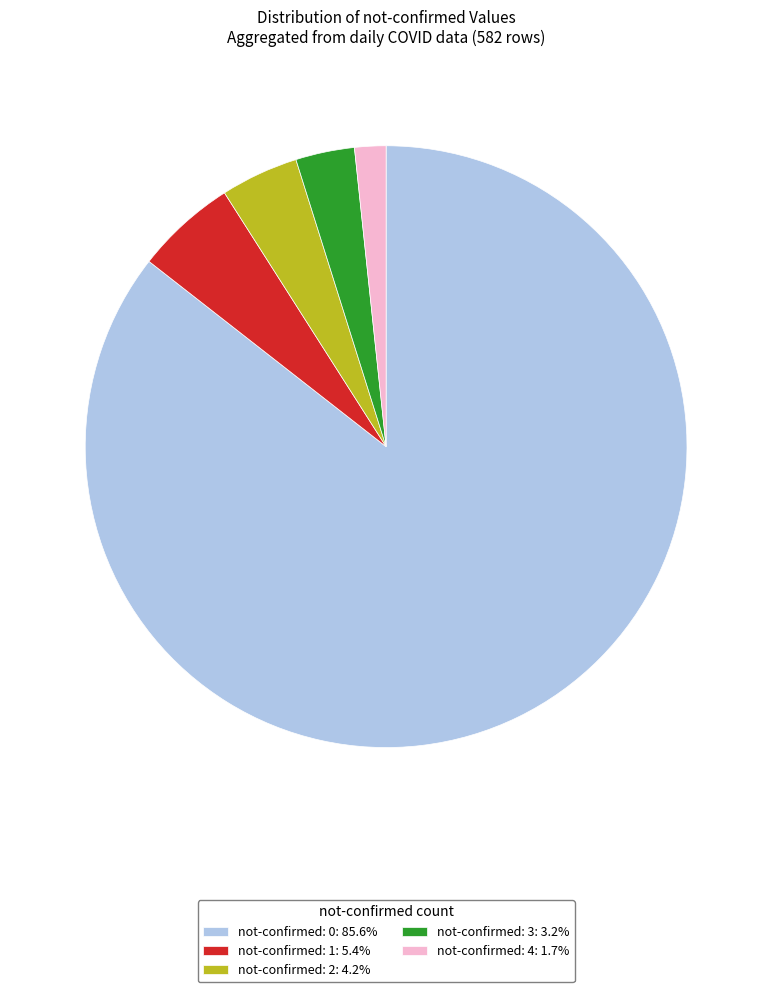

Is not-confirmed: 0: 85.6% the majority of the pie?

Yes